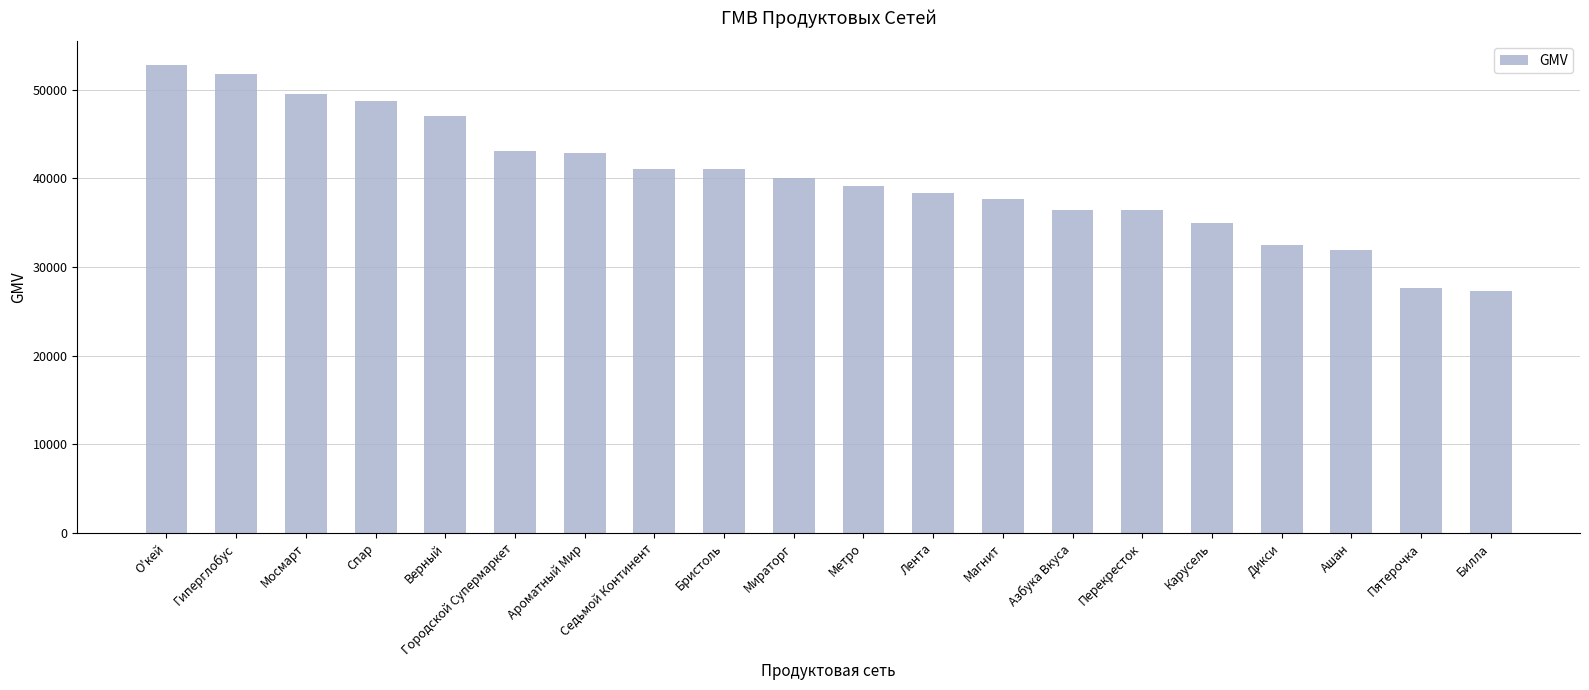

What is the value of the 10th bar from the left?

40029